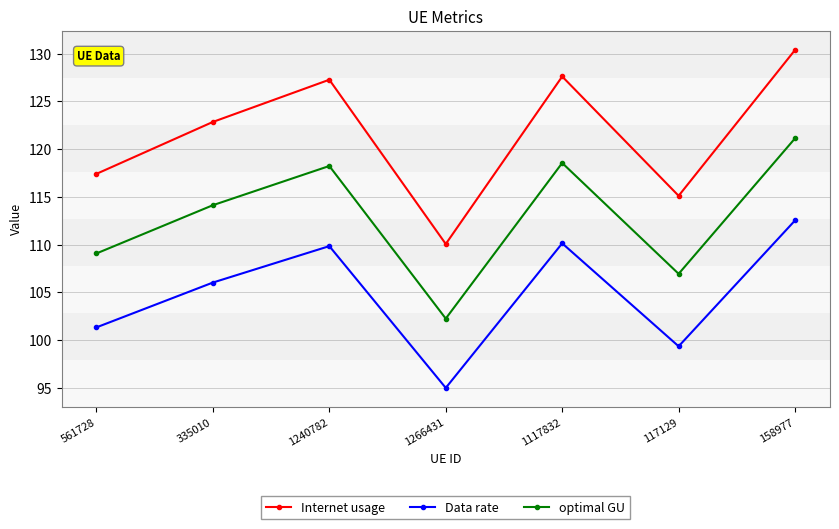

What is the average value of the optimal GU series?

112.9